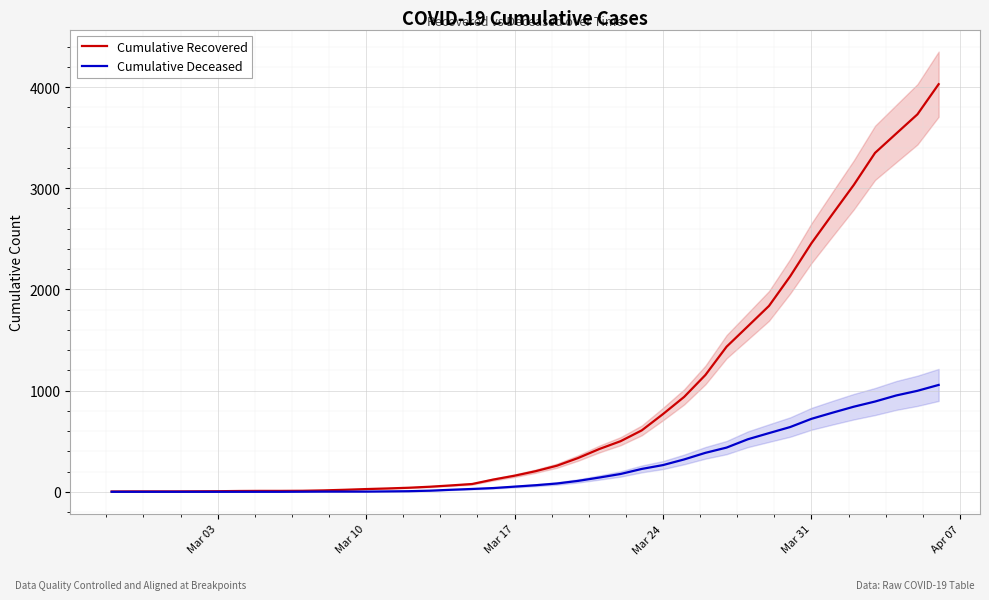

Count the number of data series in this chart.

2